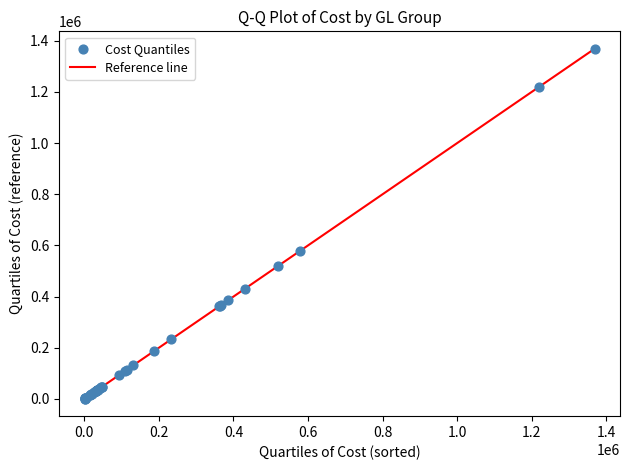

What Y value in the scatter plot is closest to 684907?

577666.0